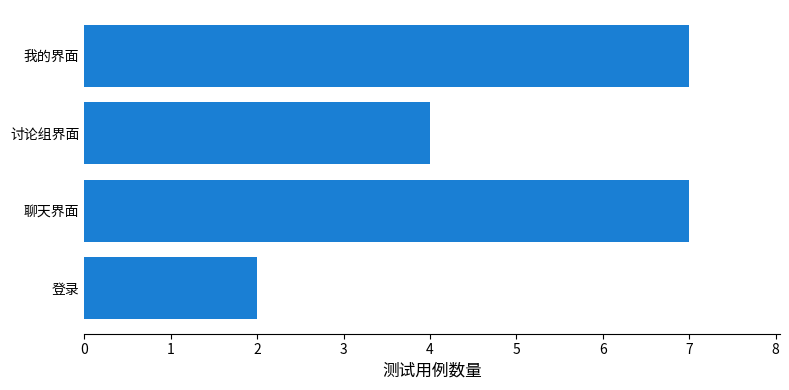

Is it true that the value at 聊天界面 is 3?

False